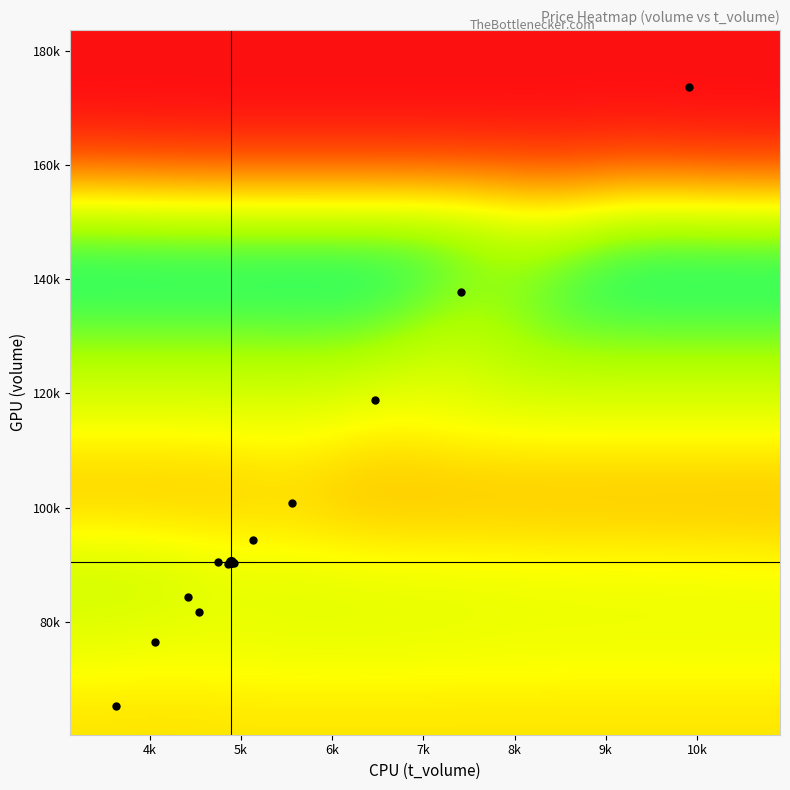

Which series has the largest total across all categories?

volume